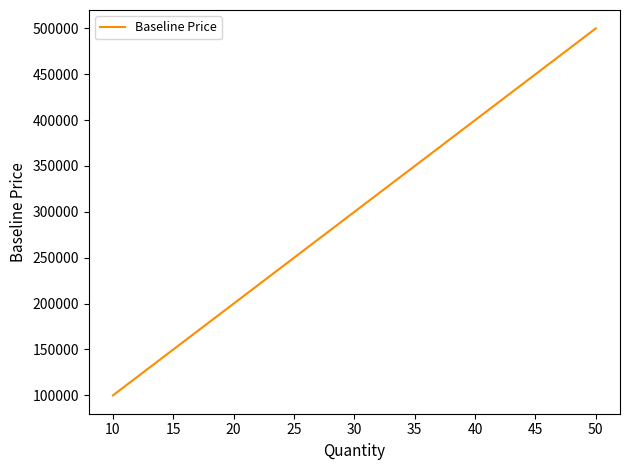

What is the average value?

300000